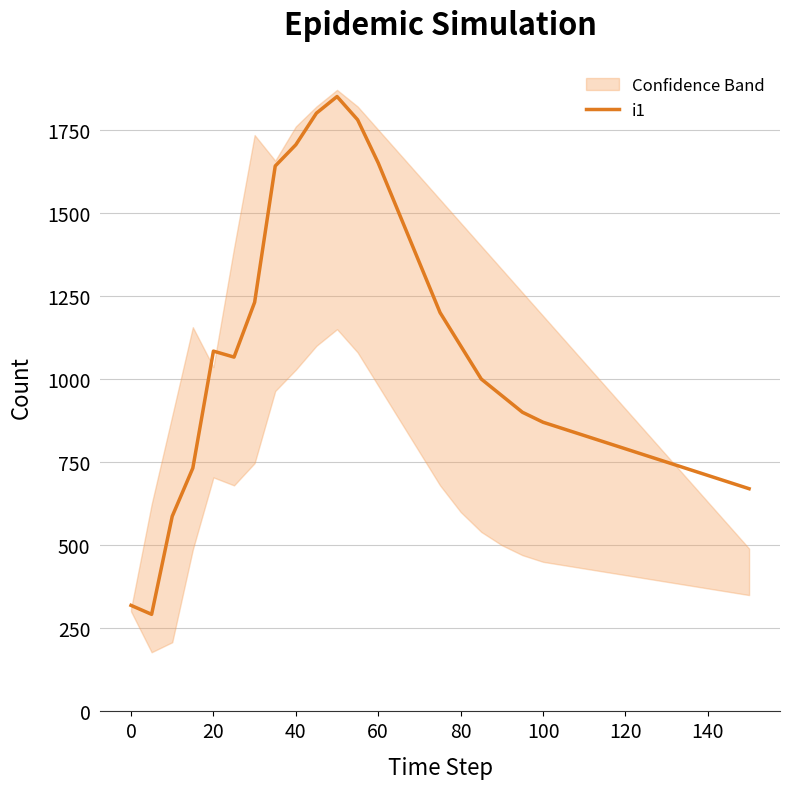

How many points are higher than both their immediate neighbors (excluding endpoints)?

2